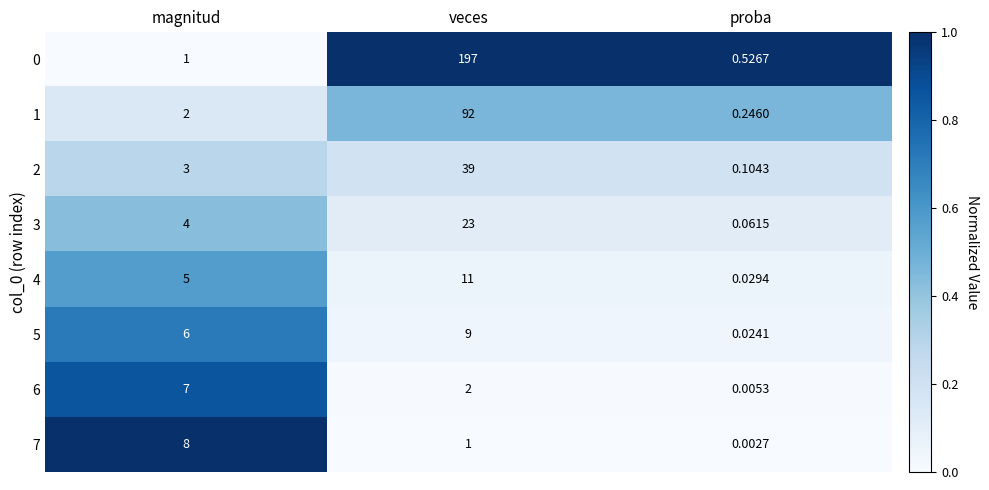

At how many categories does at least one series exceed 0?

3